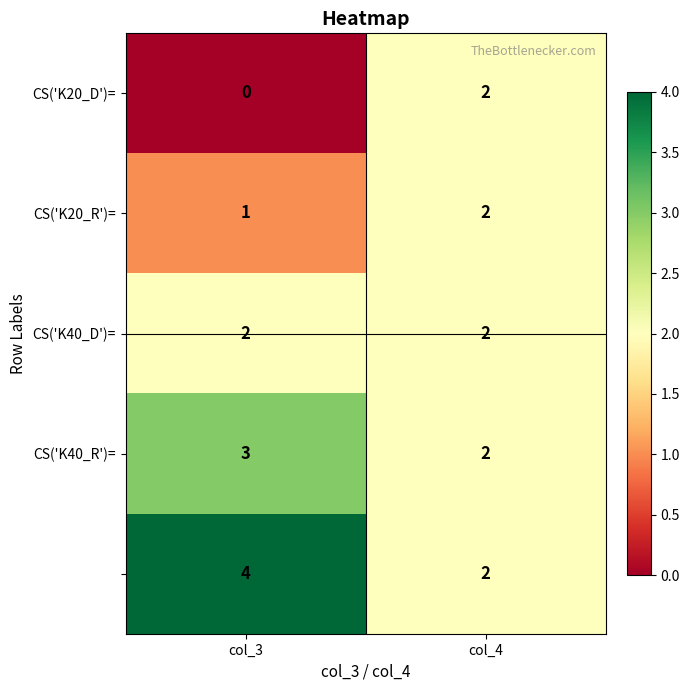

What is the spread (max minus min) of values at col_3?

4